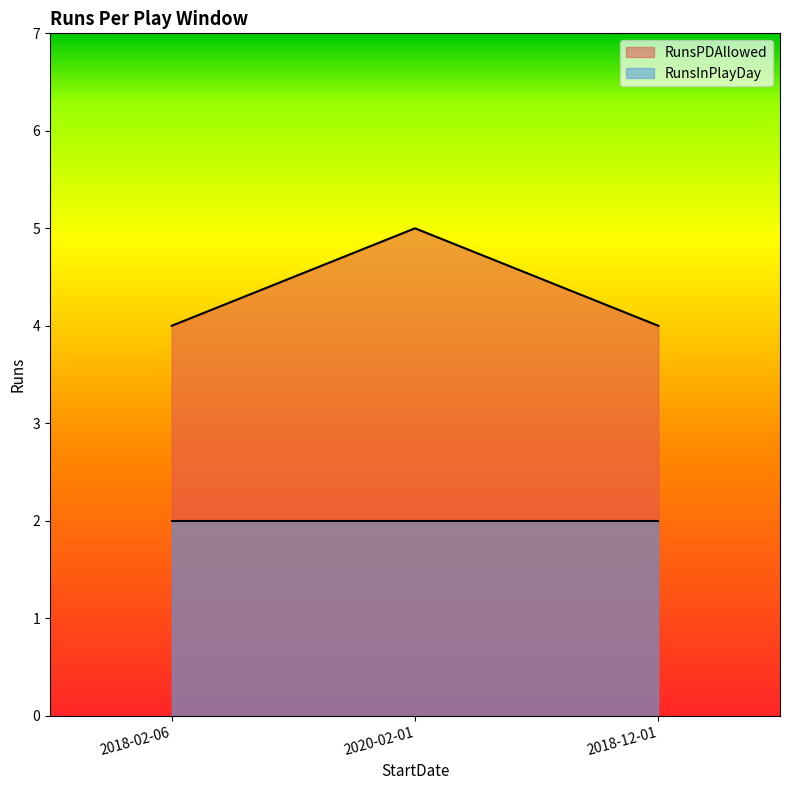

List the labels in order of value, largest first.

2020-02-01, 2018-02-06, 2018-12-01